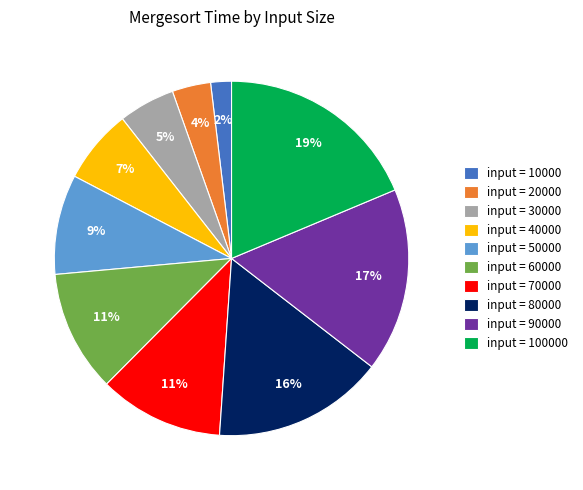

How many slices are in this pie chart?

10